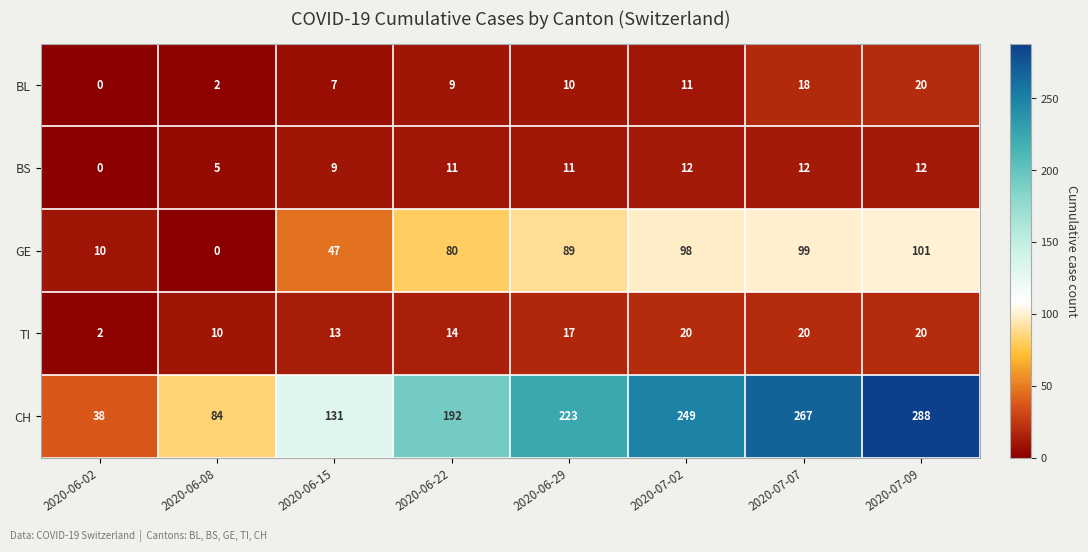

What is the average value of the CH series?

184